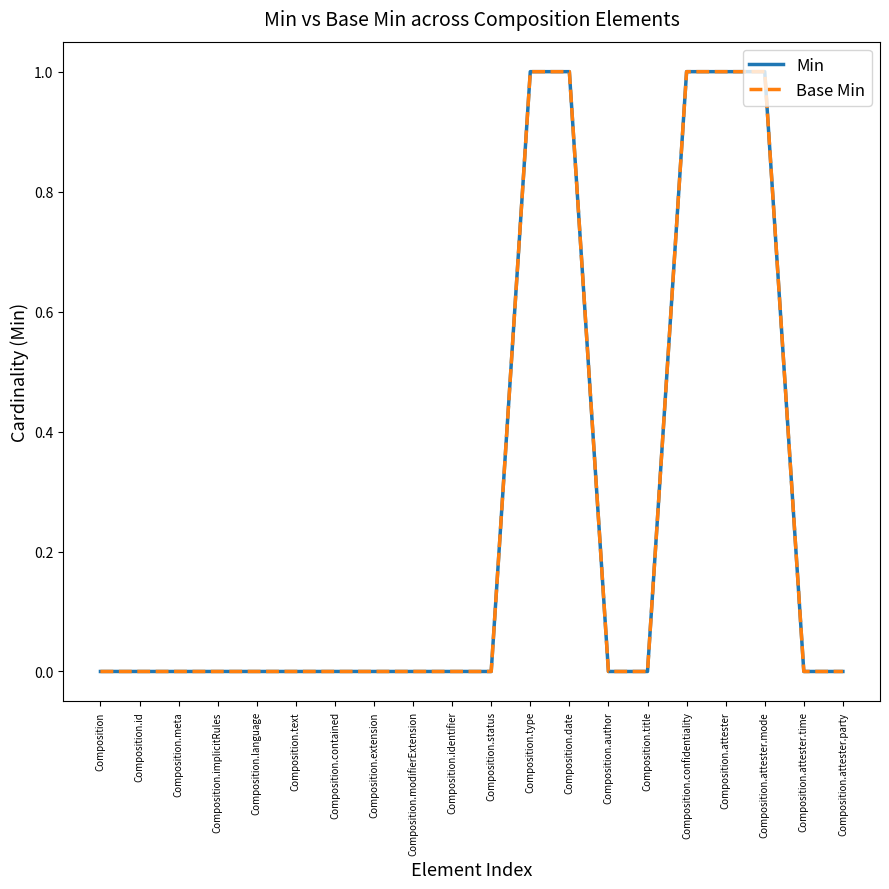

Count the Min values in the range 0 to 1.

20